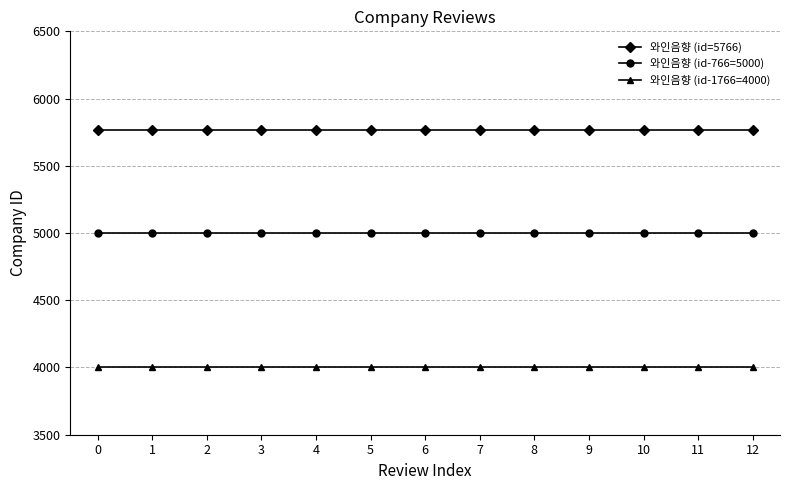

What is the spread (max minus min) of values at 8?

1766